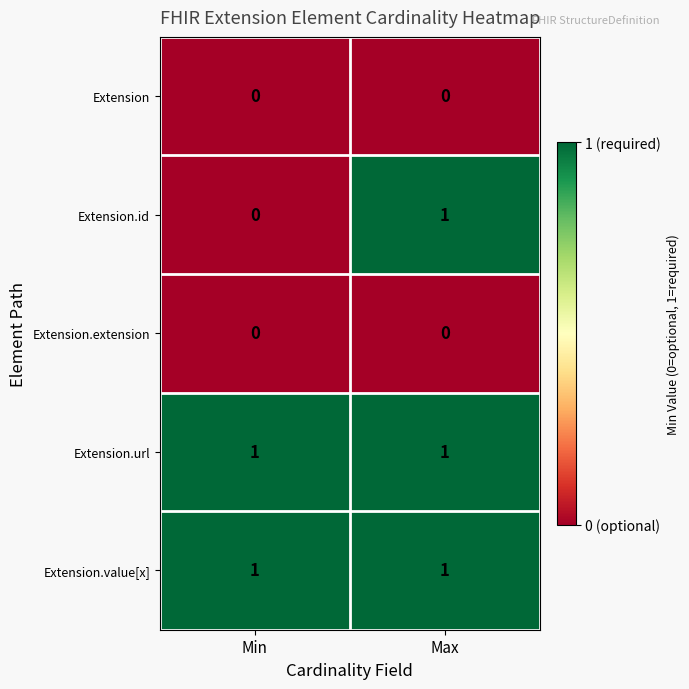

At how many categories does at least one series exceed 0?

2